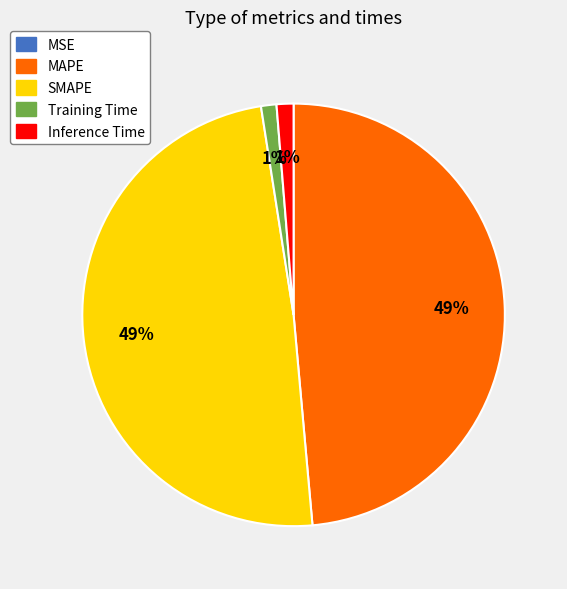

Which has a higher value, SMAPE or Training Time?

SMAPE